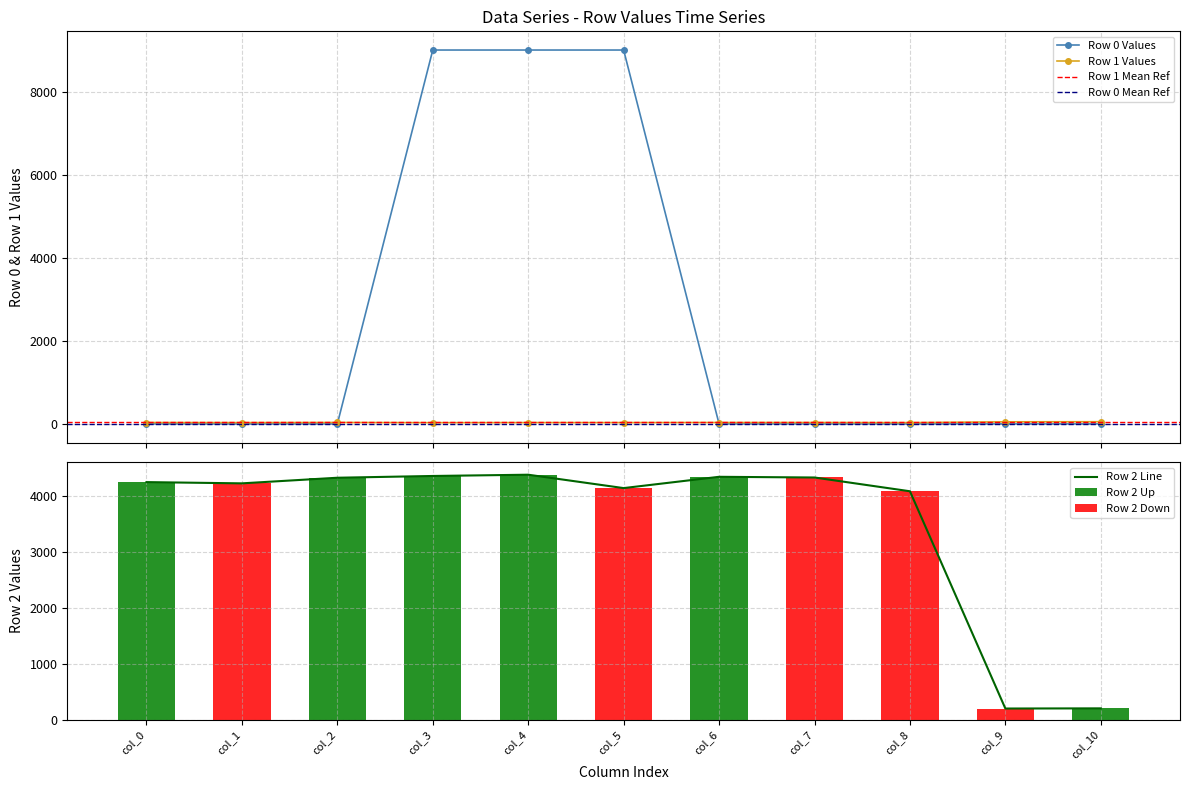

Reading left to right, list all the values displayed in this chart.

Row 0: 0.0	0.0	0.0	9000.0	9000.0	9000.0	0.0	0.0	0.0	0.0	0.0
Row 1: 33.5	31.6	34.8	30.2	32.2	31.9	33.8	34.0	30.9	50.3	52.8
Row 2: 4244.9	4222.8	4323.2	4354.7	4377.3	4138.0	4339.9	4327.5	4081.3	196.6	199.5